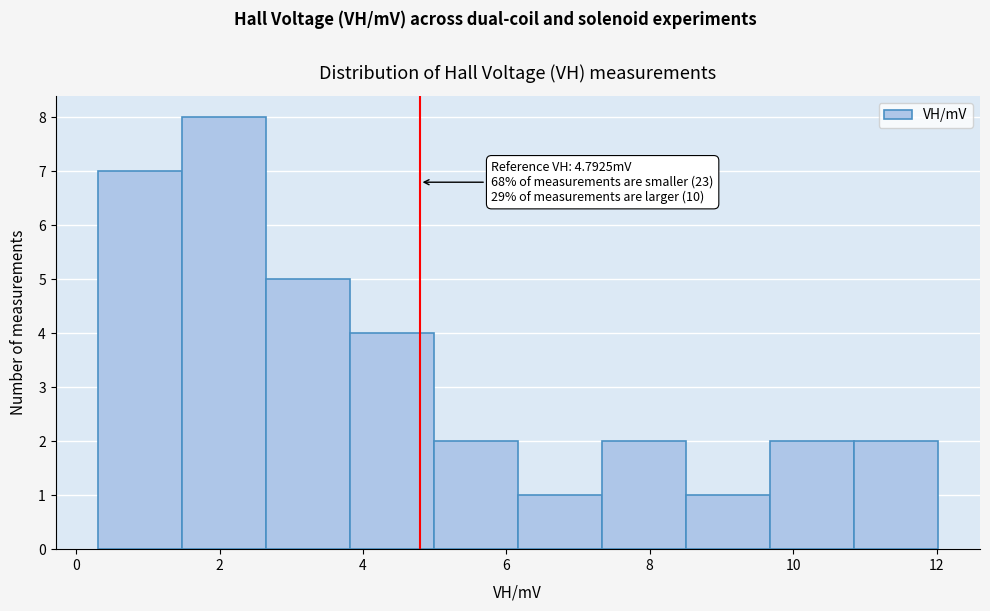

Which range on the x-axis has the tallest bar?

1.4 to 2.6